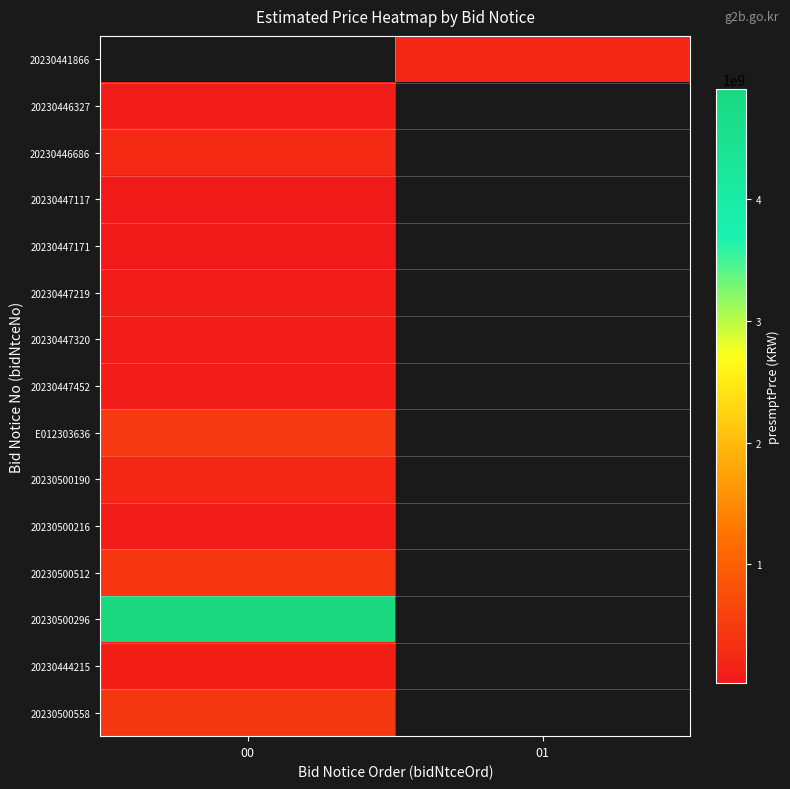

How many values in 20230500190 are above zero?

1